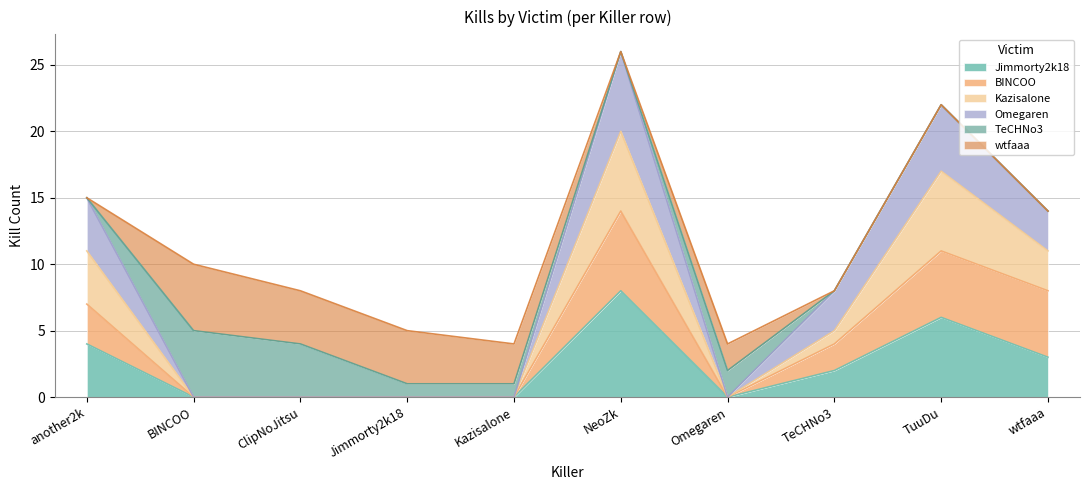

At which category is the sum across all series the highest?

NeoZk